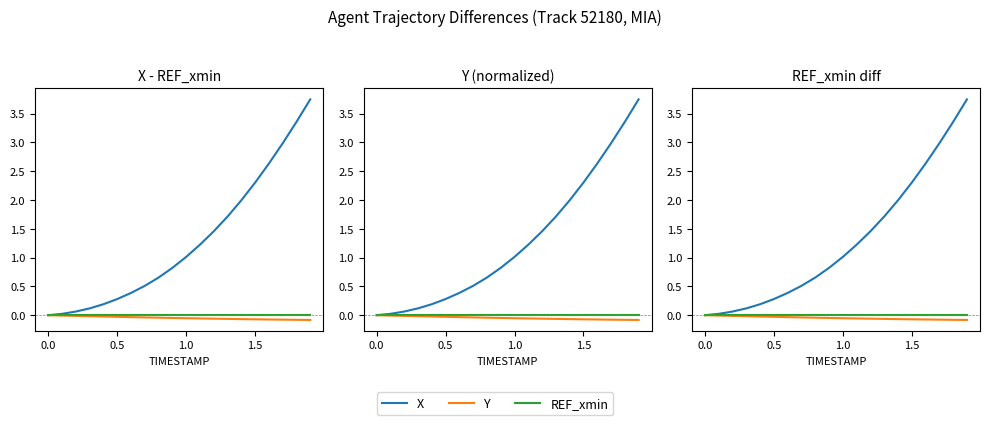

How many lines are shown in the chart?

3